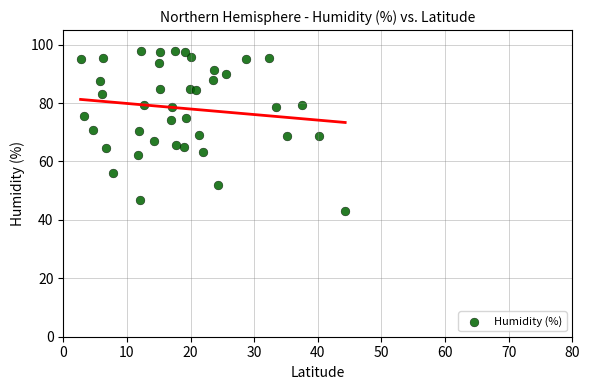

What is the range of X values (max minus min)?

41.6